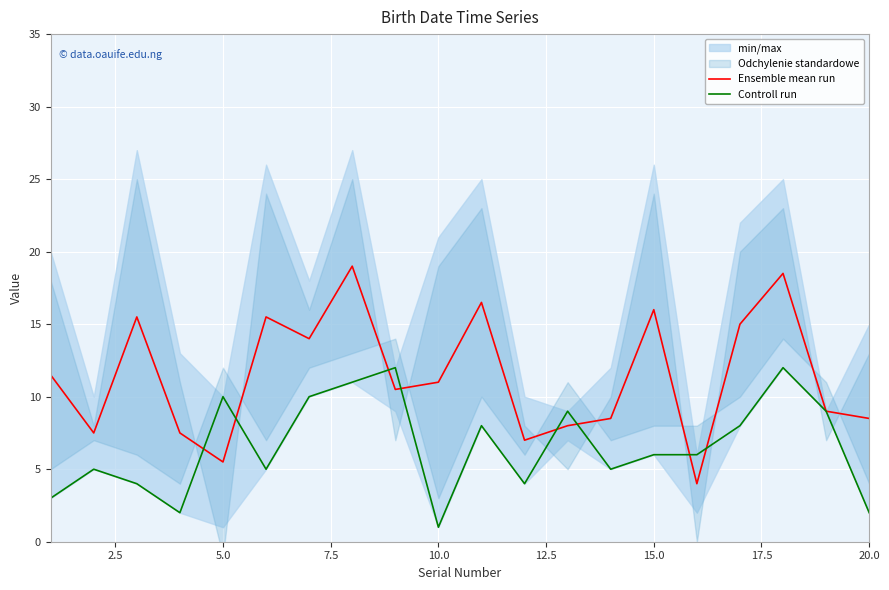

What is the maximum value for Ensemble mean run?

19.0